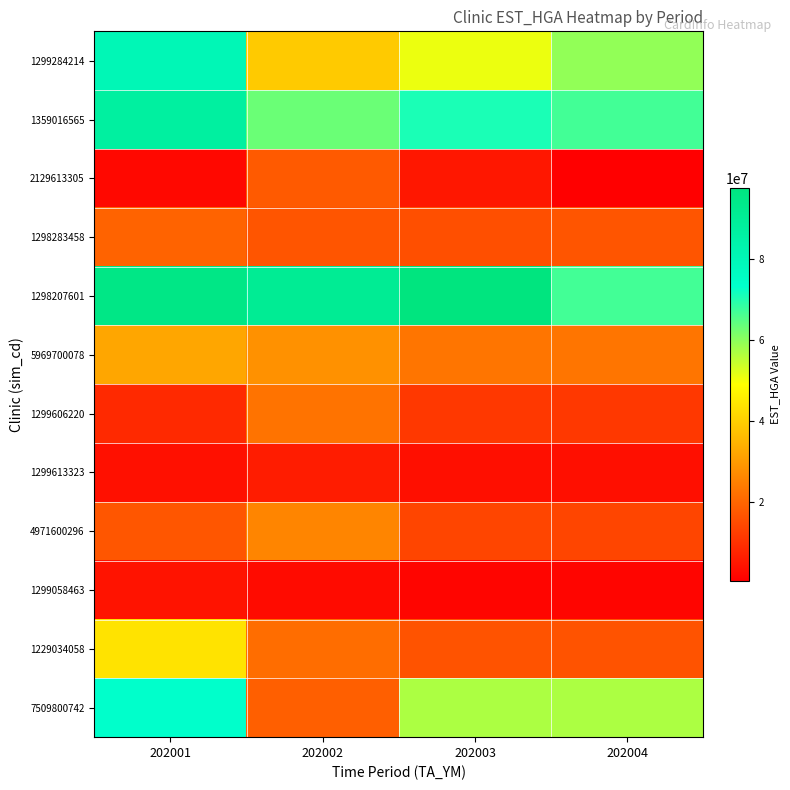

Which series has the largest total across all categories?

1298207601